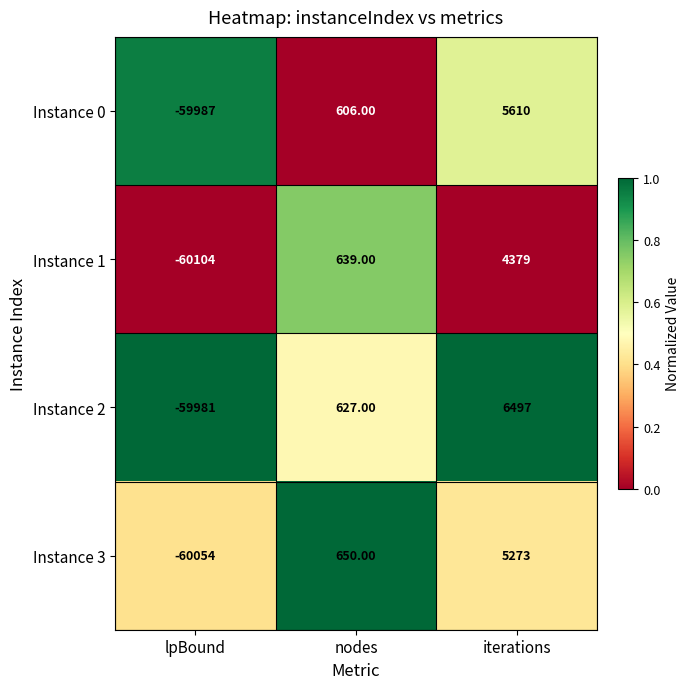

At how many categories does at least one series exceed 0?

2